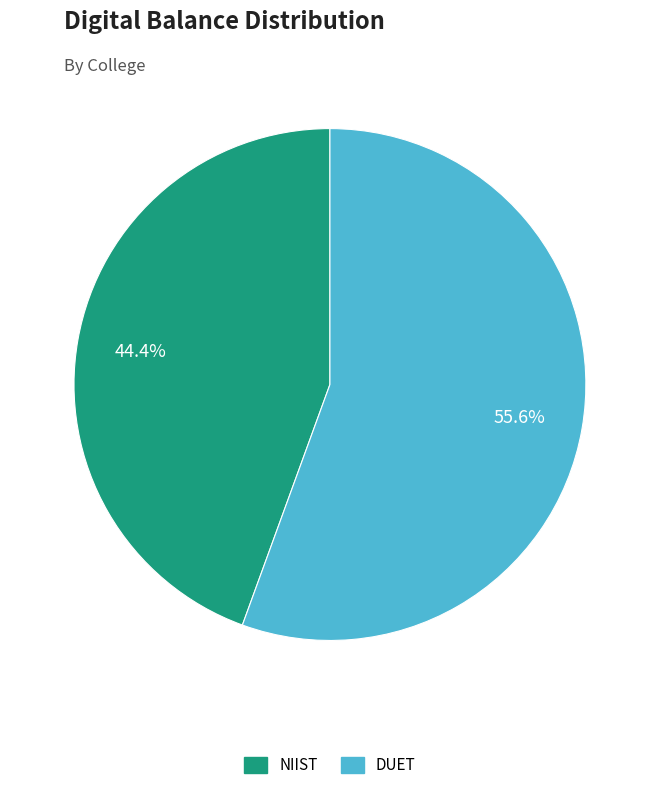

Is there a majority slice in this chart?

Yes